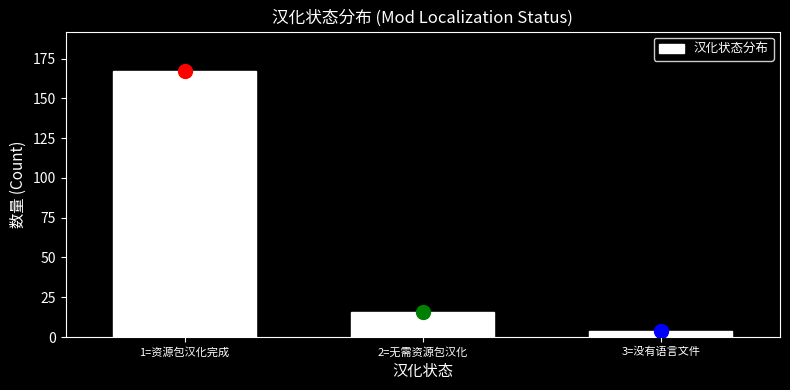

Reading left to right, transcribe all the data shown in this chart.

167	16	4